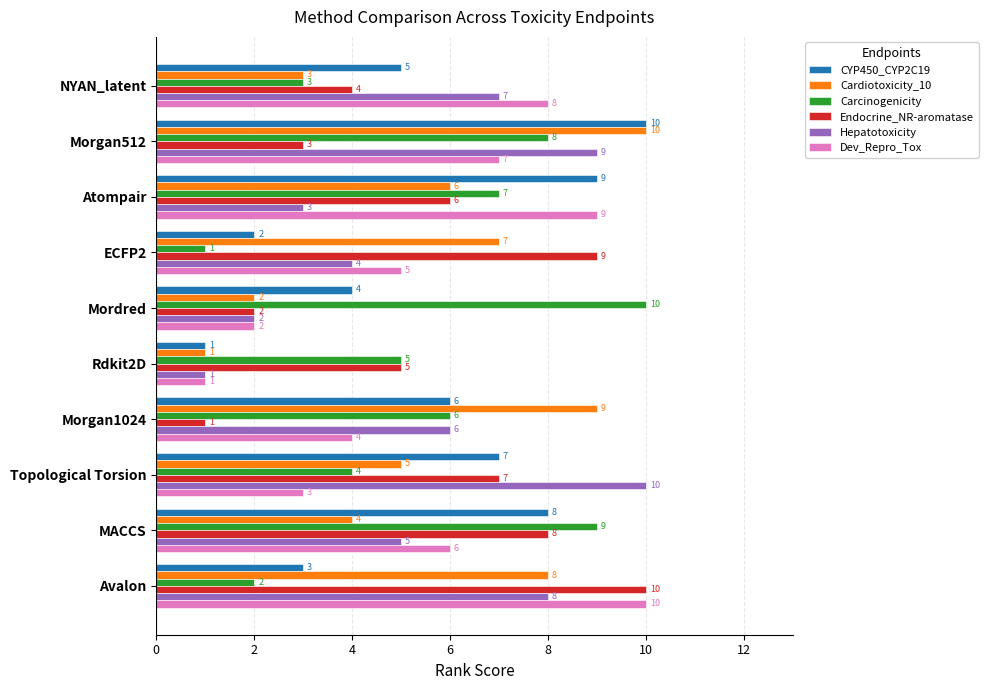

What is the difference between the highest and lowest values at Topological Torsion?

7